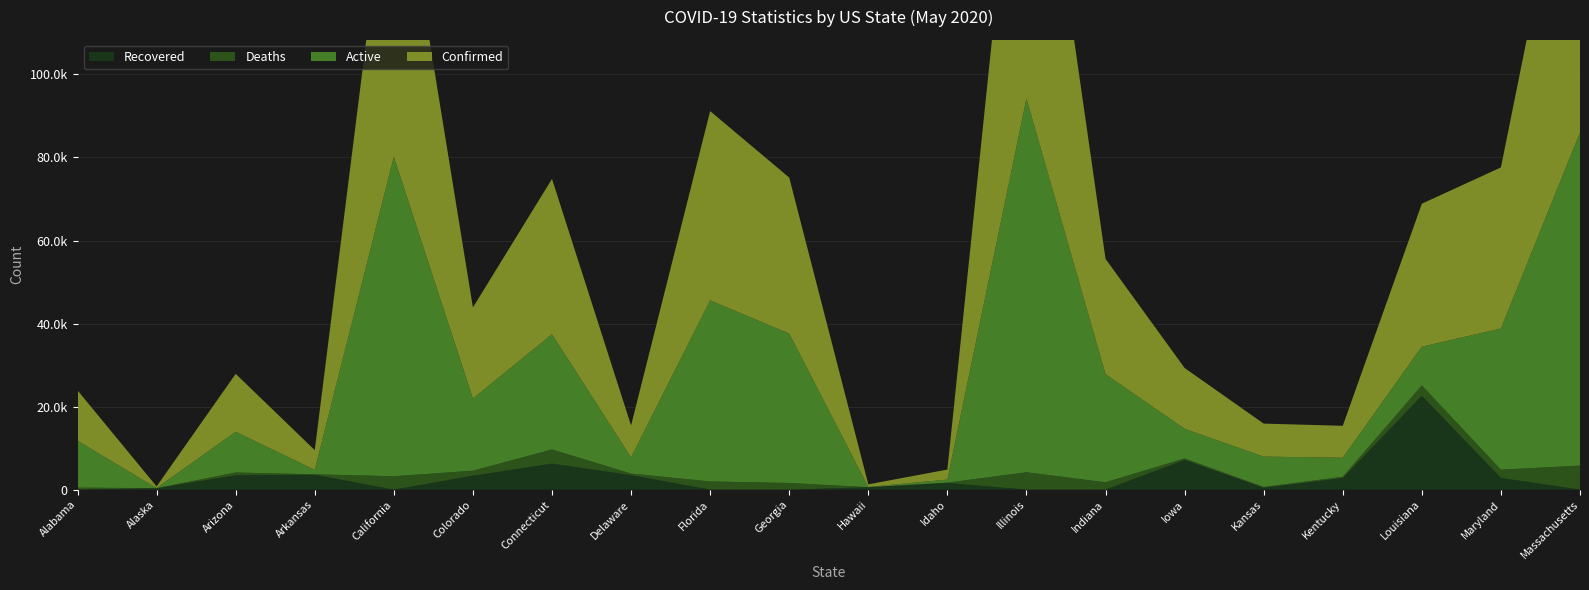

Reading left to right, what are all the values shown in this chart?

Confirmed: 12137	389	13945	4759	81004	21938	37419	7670	45588	37579	640	2419	94191	27778	14651	7953	7688	34432	38804	86010
Active: 11283	34	9815	1071	76926	17377	27747	3902	43615	35969	51	734	90014	26027	7146	7315	4586	9333	33996	80213
Deaths: 488	10	680	98	3229	1215	3408	398	1973	1610	17	73	4177	1775	351	195	334	2491	1992	5797
Recovered: 0	344	3450	3590	0	3346	6264	3478	0	0	572	1612	0	0	7154	443	2768	22608	2816	0